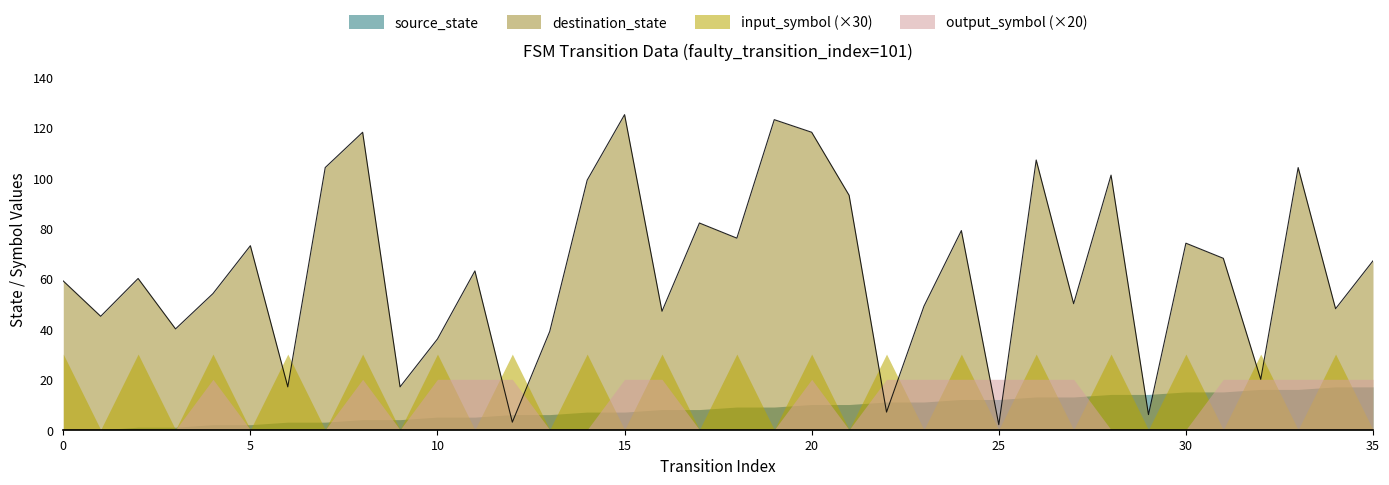

The source_state series shows 1 at 3. True or false?

False